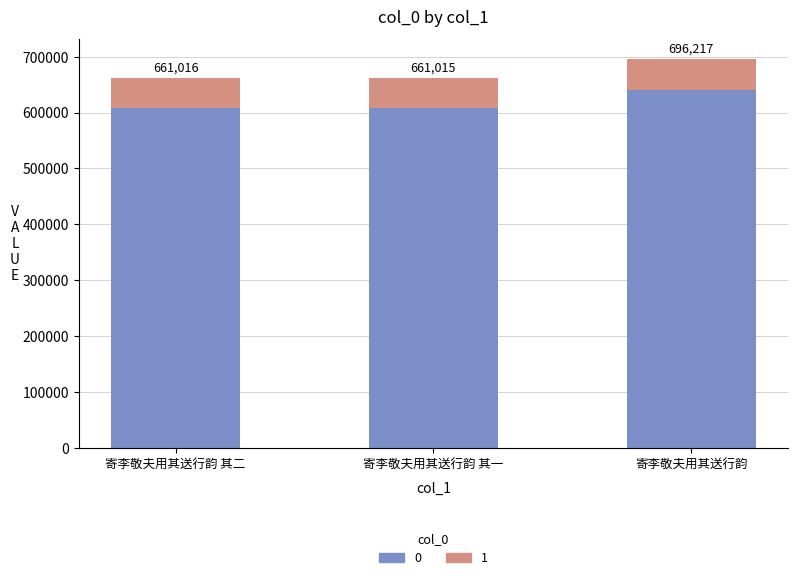

What is the label of the 2nd bar from the left?

寄李敬夫用其送行韵 其一